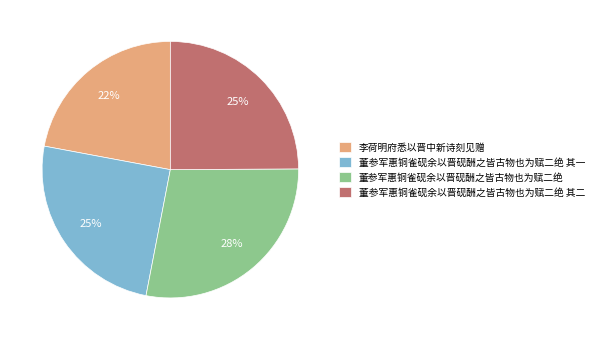

To the nearest percent, what portion does 董参军惠铜雀砚余以晋砚酬之皆古物也为赋二绝 represent?

28%